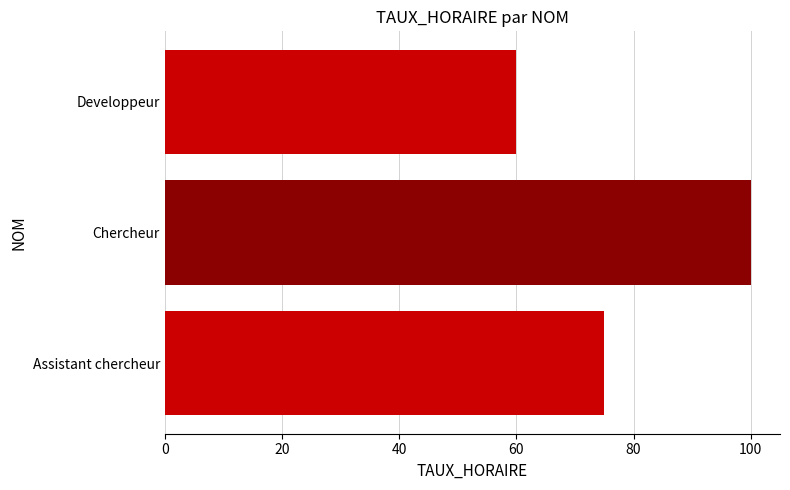

List the labels in order of value, smallest first.

Developpeur, Assistant chercheur, Chercheur